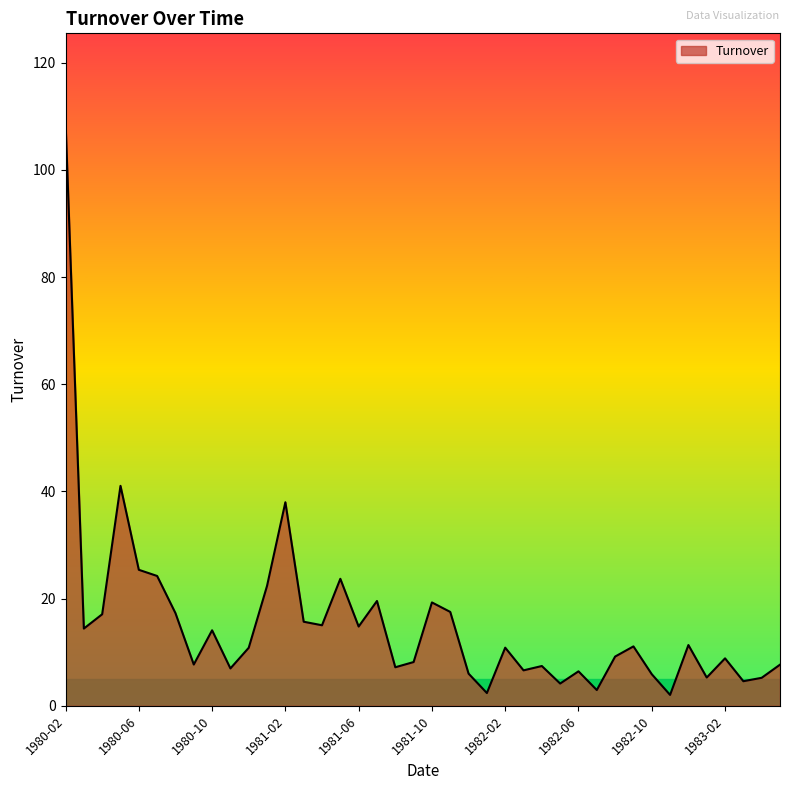

What is the greatest value displayed?

109.1